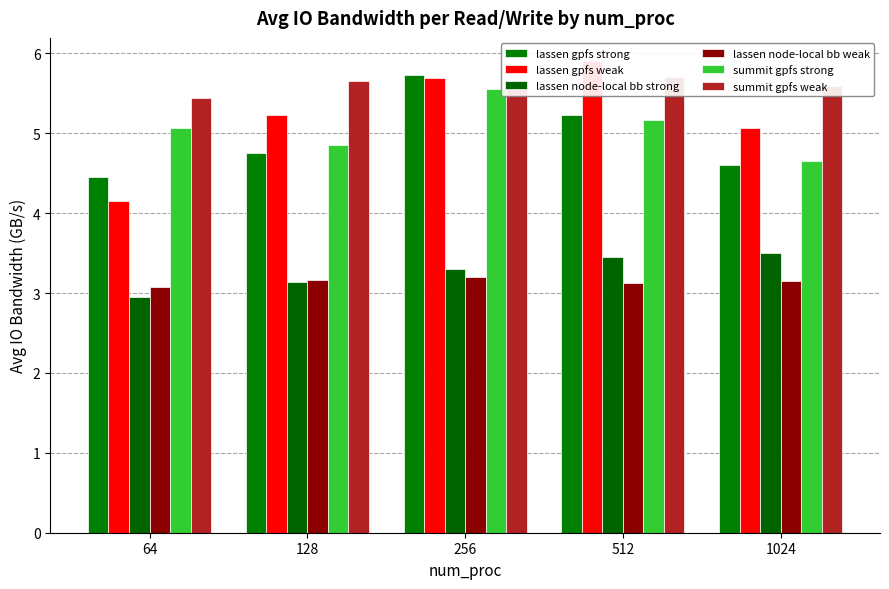

How many values in the summit gpfs strong series are below 5?

2